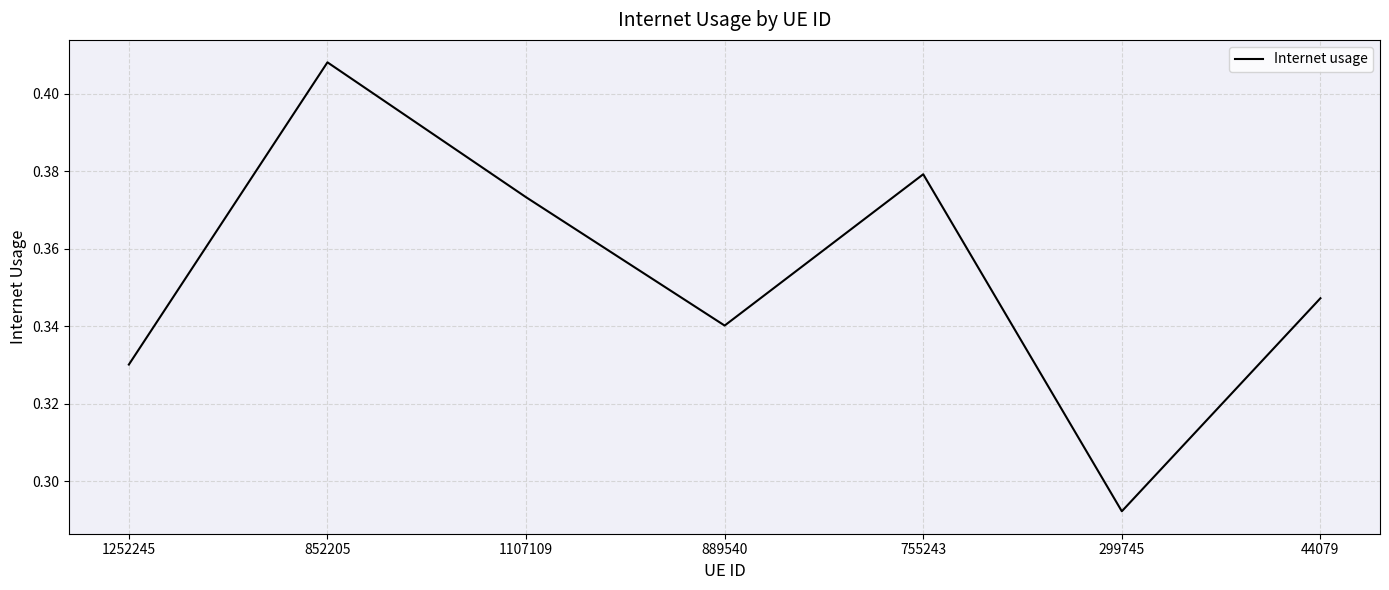

How many interior local peaks (higher than both neighbors) does the data have?

2